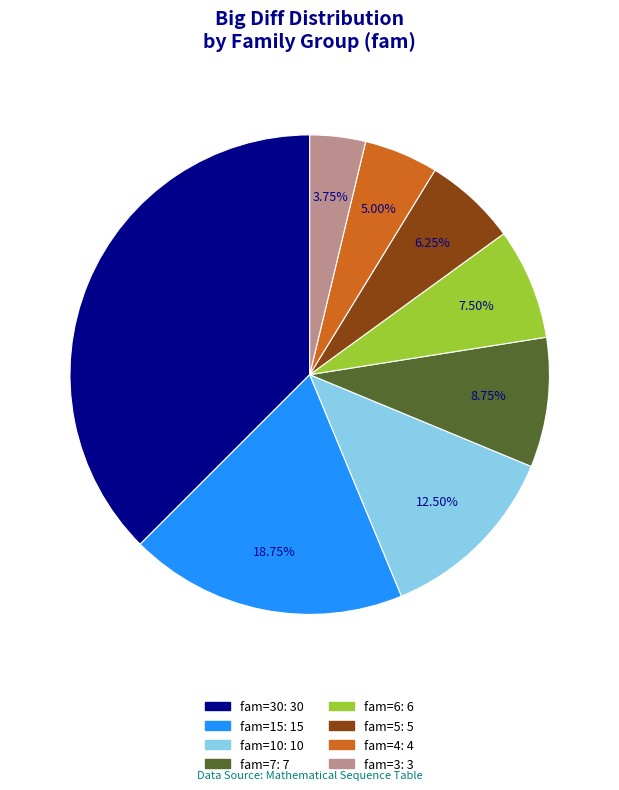

Is there any slice that represents more than half of the pie?

No